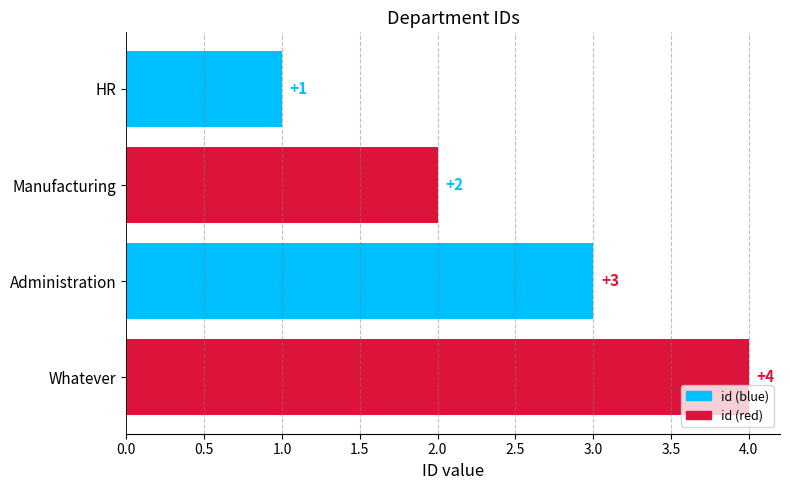

Rank the categories by value from lowest to highest.

HR, Manufacturing, Administration, Whatever